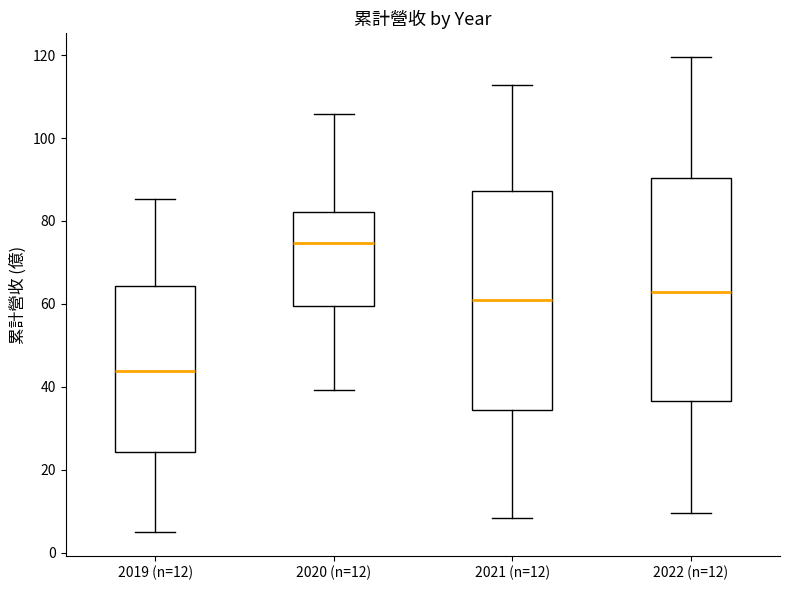

Which box has the lowest median line?

2019 (n=12)